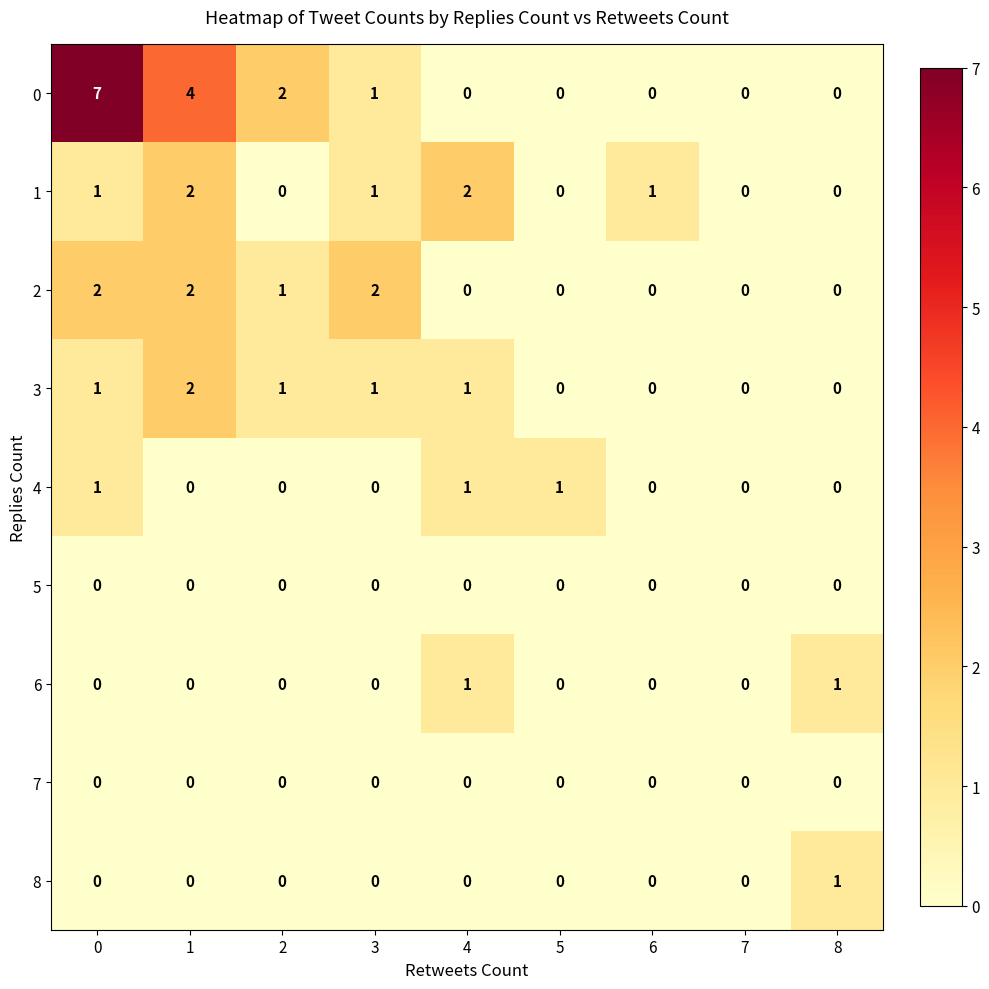

Which series has the largest total across all categories?

0